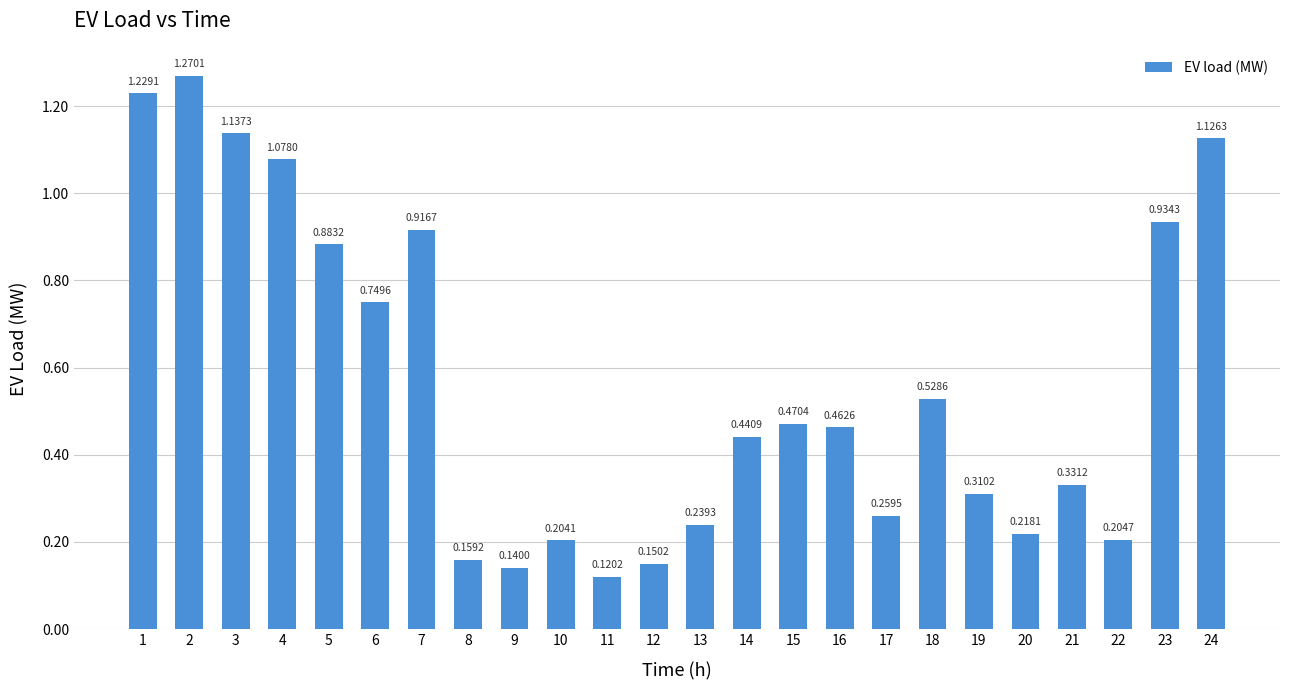

Are the bars horizontal?

No